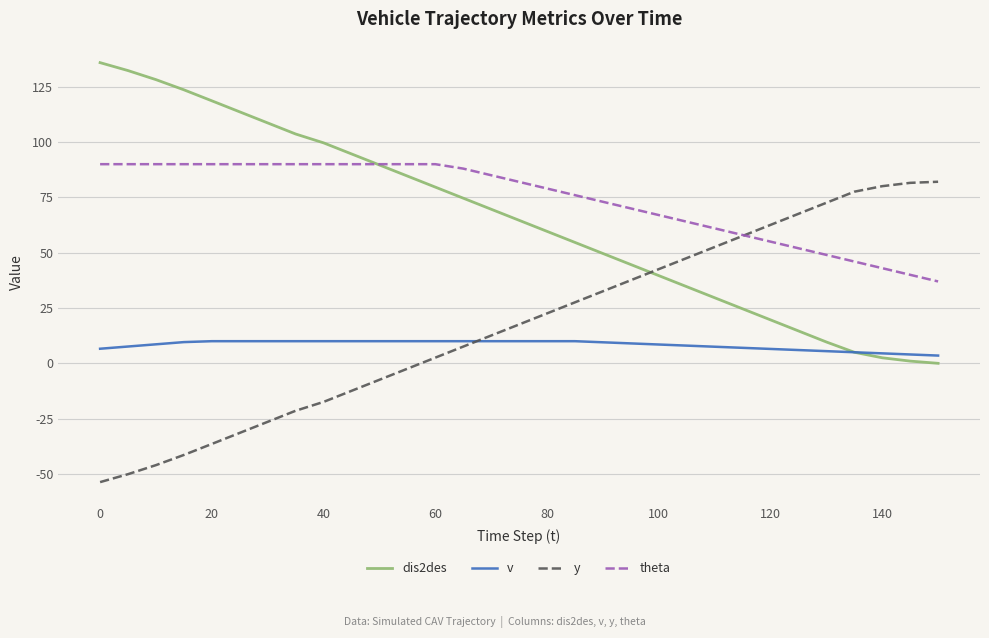

True or false: y and dis2des cross at least once.

True